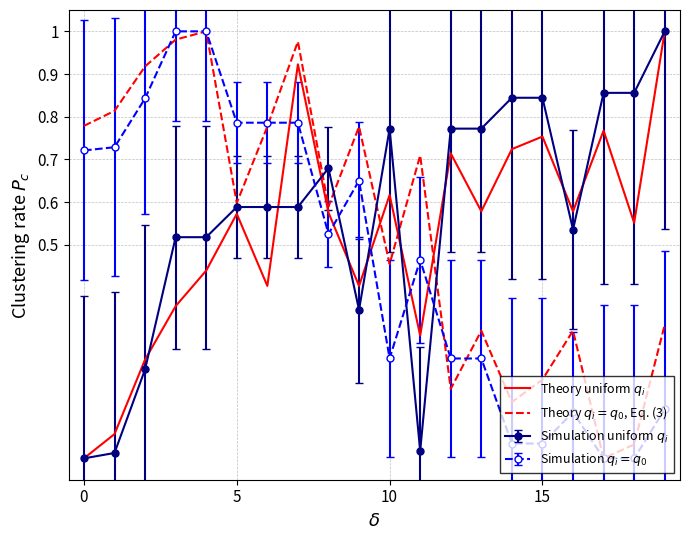

What is the label of the 16th point from the right?

4